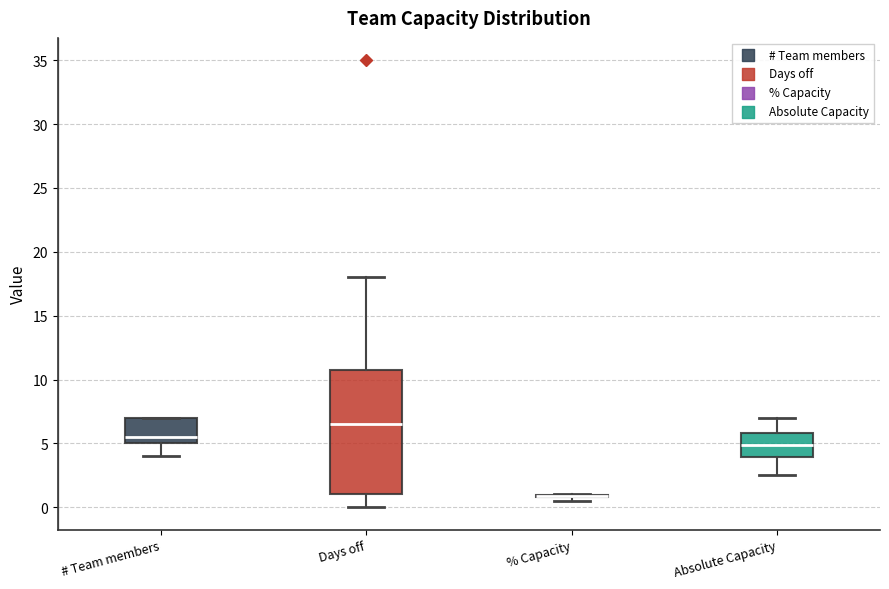

Reading left to right, read every box against the y-axis: the position of its median line, the range the box covers, and the ends of its whiskers. The values are not printed on the chart, so give them approximately, as read against the axis.

# Team members: median 5.5, box 5.0 to 7.0, whiskers 4.0 to 7.0
Days off: median 6.5, box 1.0 to 11.0, whiskers 0.0 to 18.0
% Capacity: box collapsed to a line at 1.0, whiskers 0.5 to 1.0
Absolute Capacity: median 5.0, box 4.0 to 6.0, whiskers 2.5 to 7.0